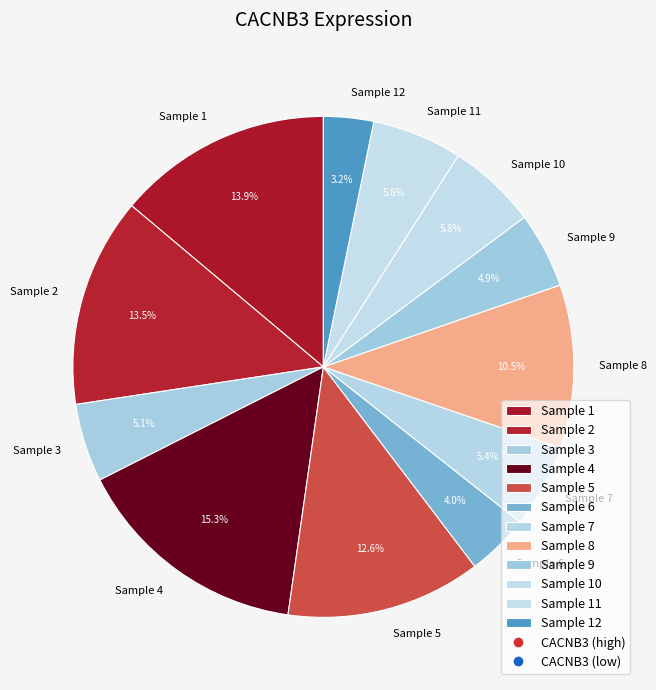

Approximately how many times larger is the value at Sample 8 compared to Sample 4?

0.7